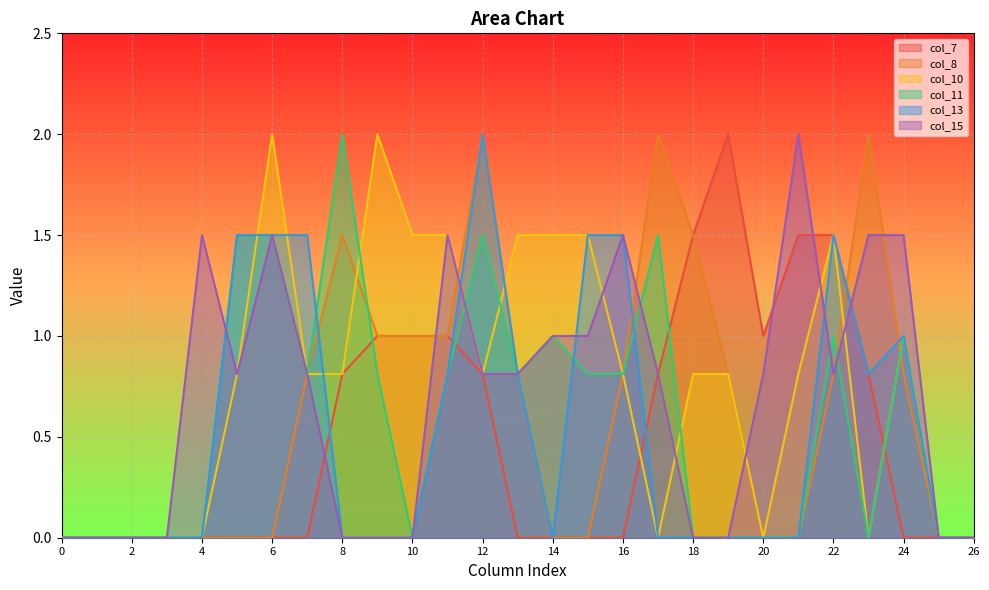

What is the sum of the col_10 values at 6 and 1?

2.0